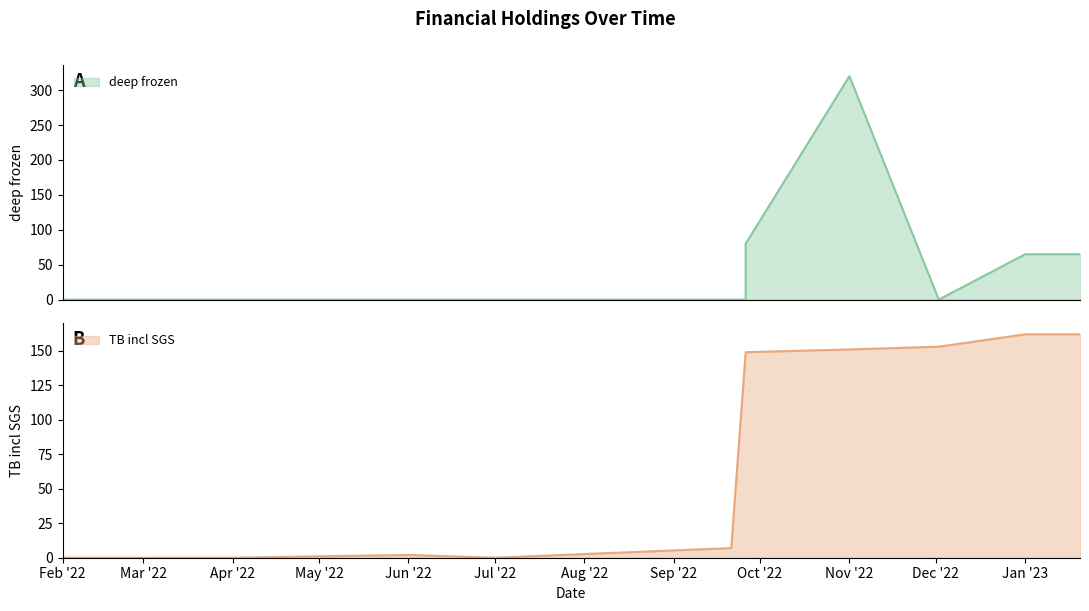

What is the total value across all series at 2022-09-21?

7